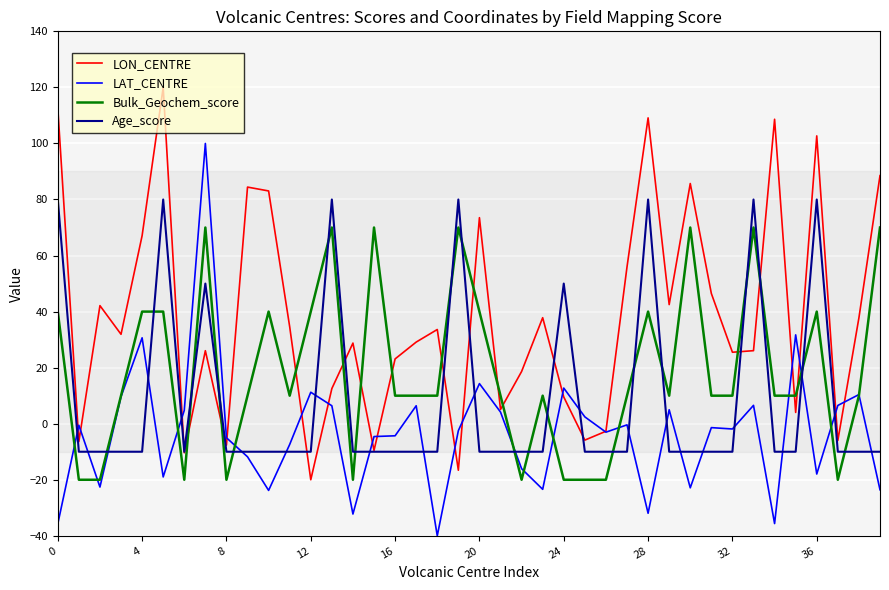

What is the label of the 30th point from the left?

29